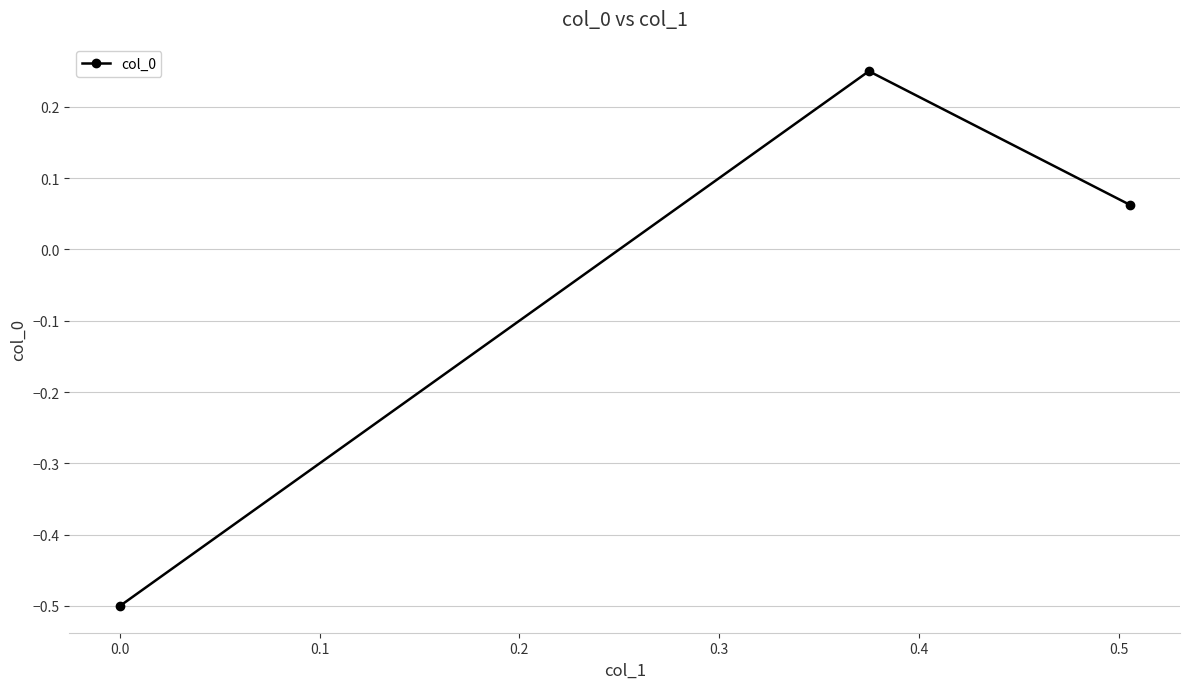

What is the smallest value displayed?

-0.5